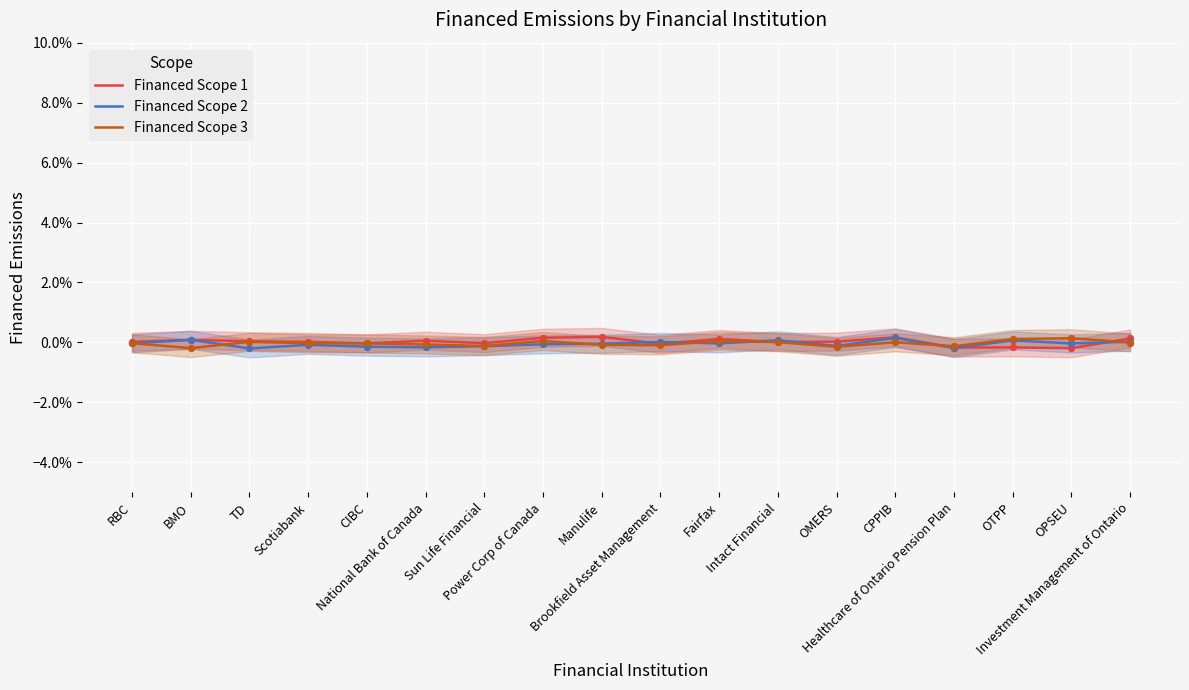

Is the value of Financed Scope 3 at Sun Life Financial greater than the value of Financed Scope 1 at OMERS?

No